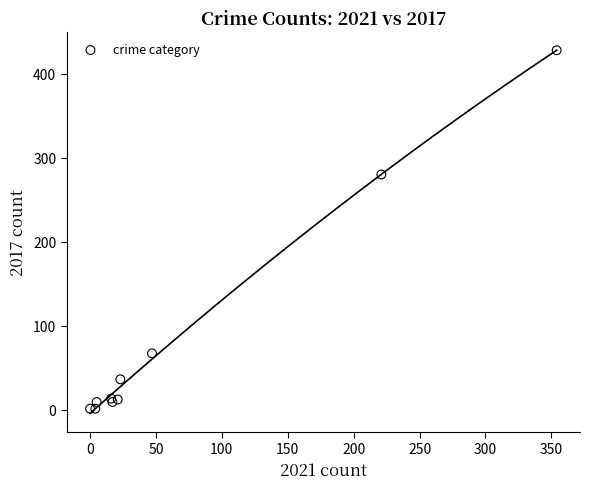

What Y value in the scatter plot is closest to 214?

280